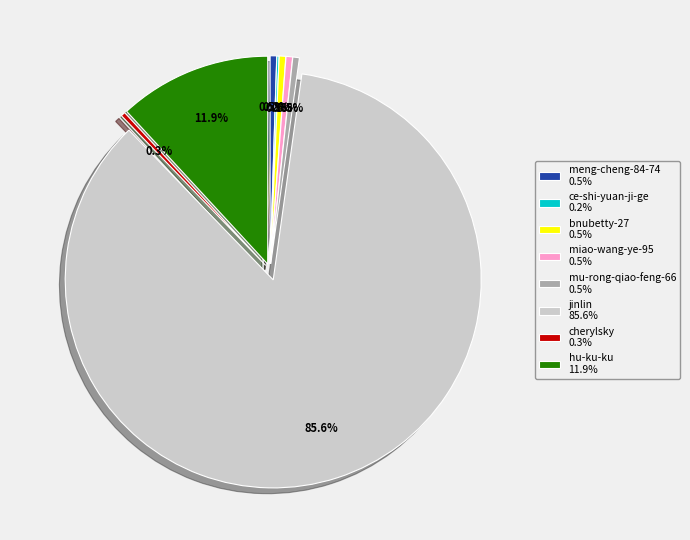

True or false: mu-rong-qiao-feng-66 accounts for 1% of the total.

True